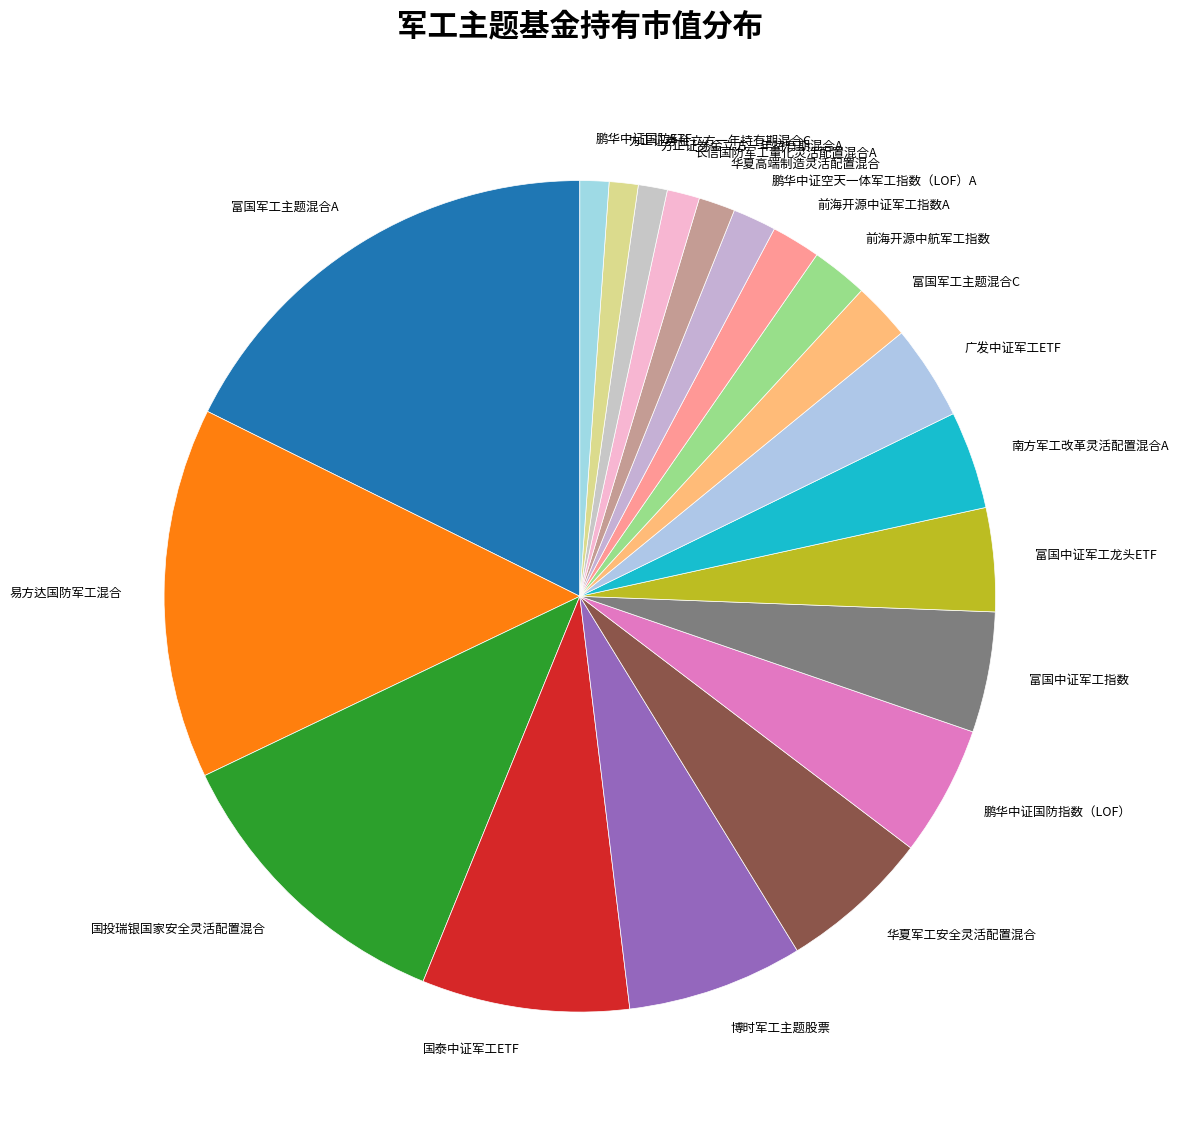

Does 广发中证军工ETF represent more than half of the total?

No